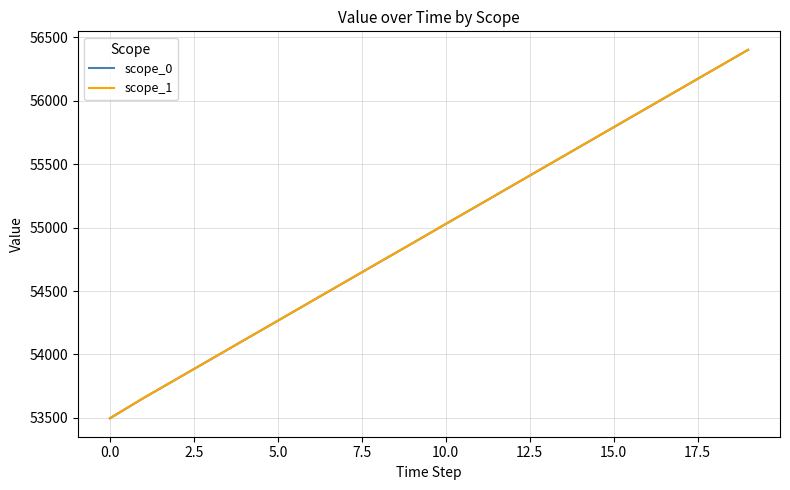

What are all the series names shown in the legend?

scope_0, scope_1